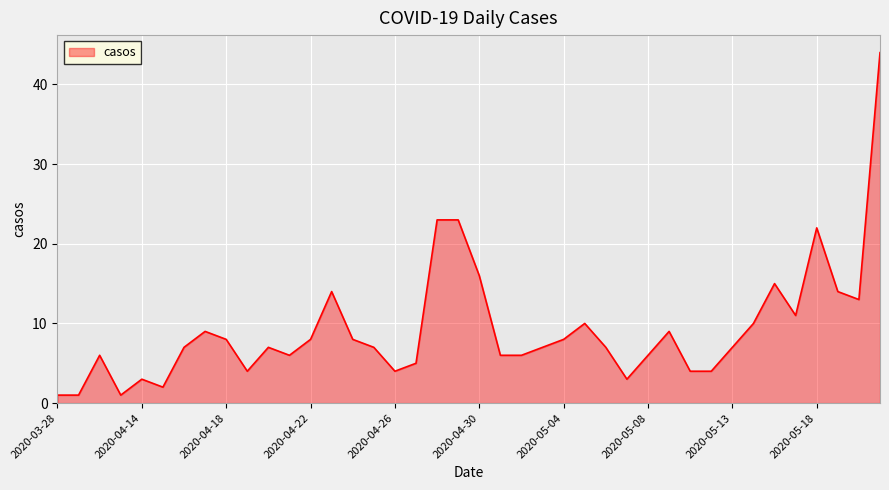

What is the maximum value shown in the chart?

44